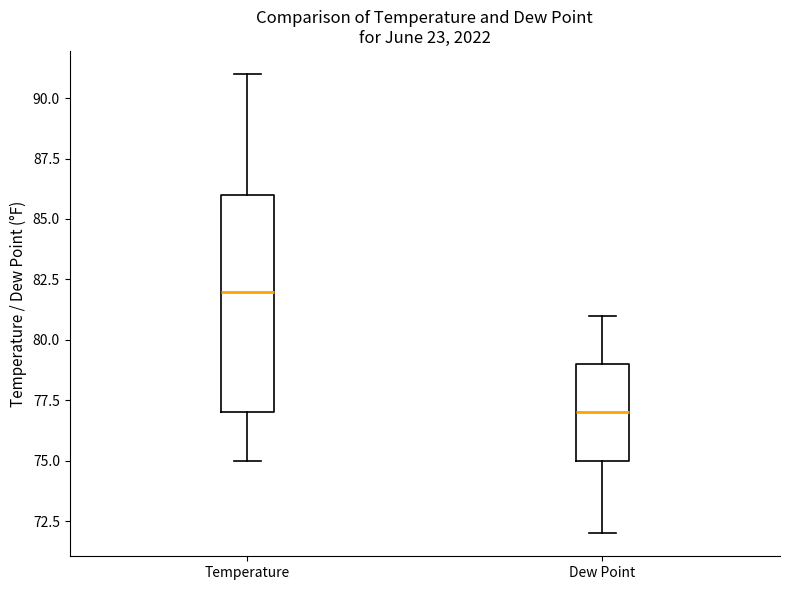

Where does the median line of the box for Temperature sit on the y-axis? The values are not printed on the chart, so give them approximately, as read against the axis.

82